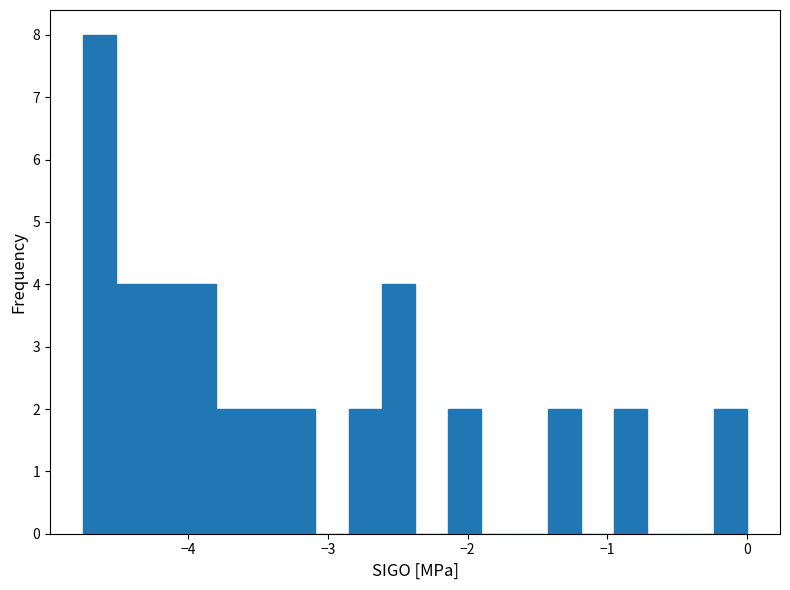

Read against the x-axis, roughly where is the centre of the tallest bar?

-4.6